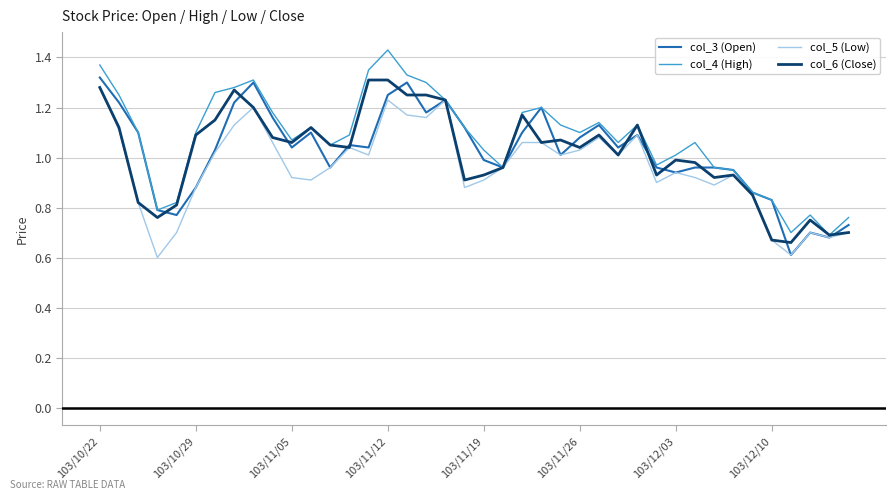

True or false: col_4 (High) has more than 1 interior local peaks.

True